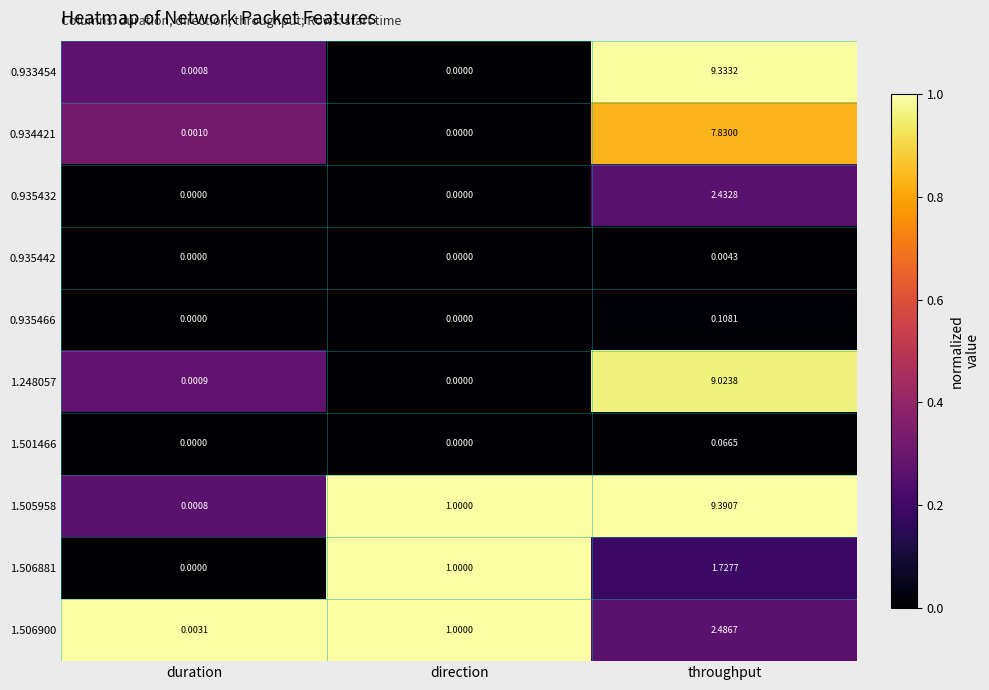

Where is 0.933454 nearest to the value 4?

duration